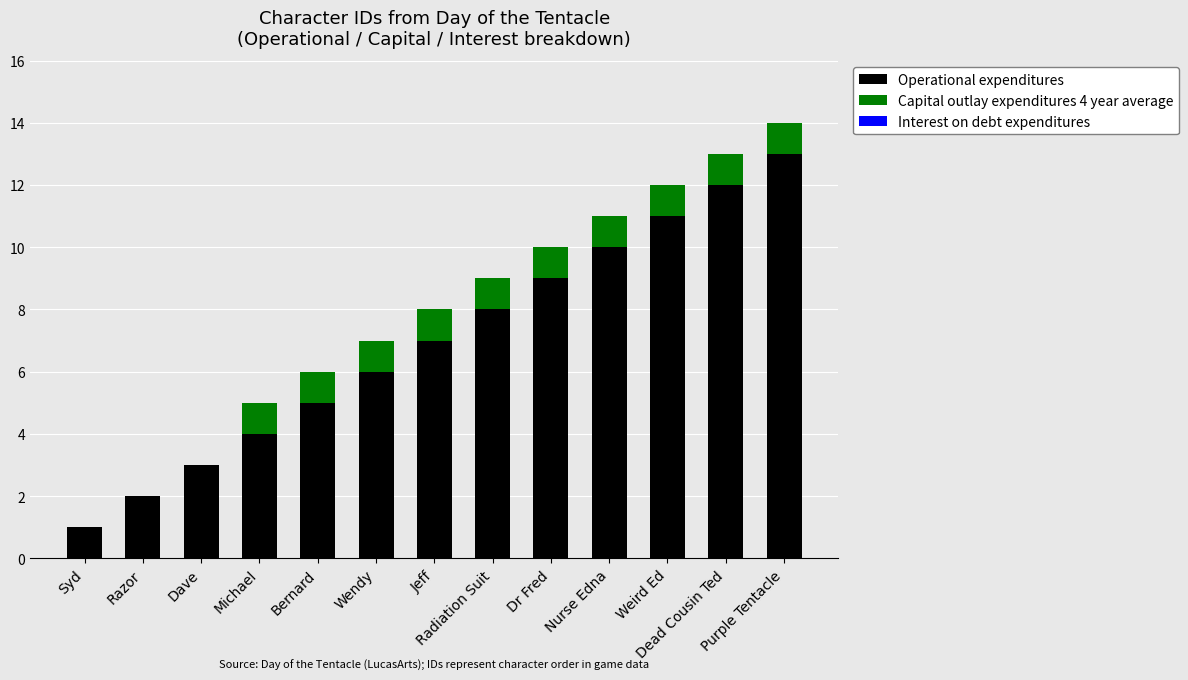

Are the bars grouped side by side (vs. stacked)?

No